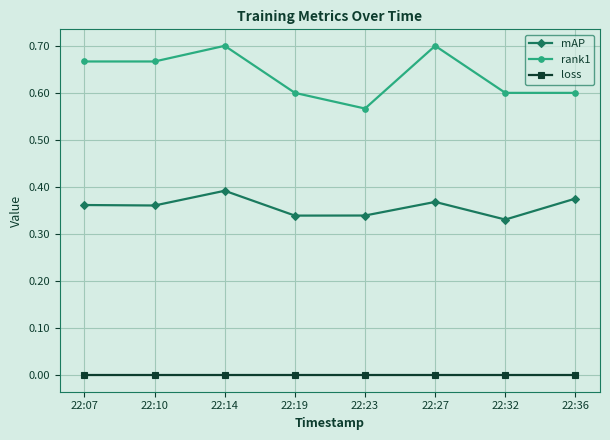

At 22:14, list the series in order from smallest to largest.

loss, mAP, rank1